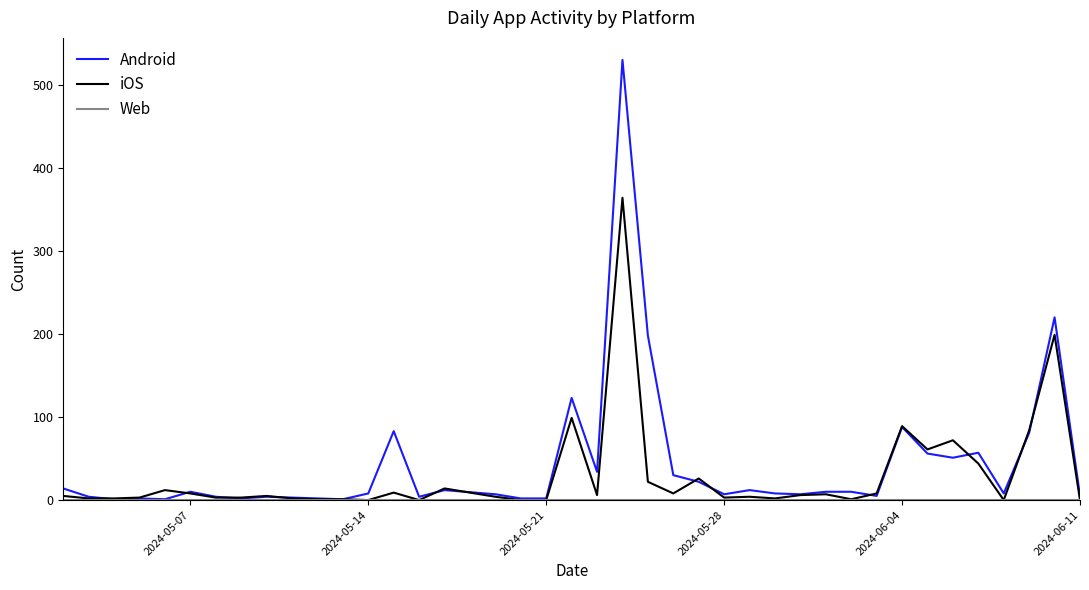

Which series has the widest spread of values?

Android